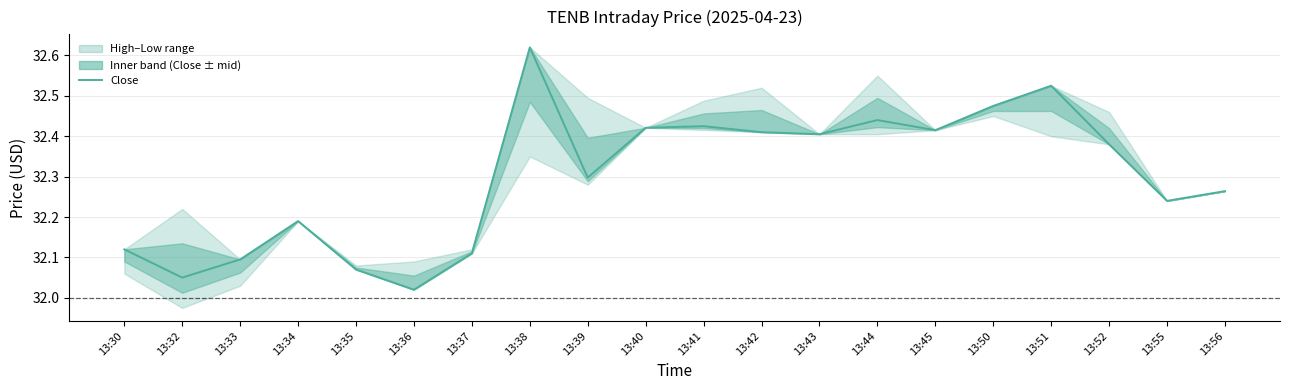

Which label corresponds to the smallest value in the chart?

13:36